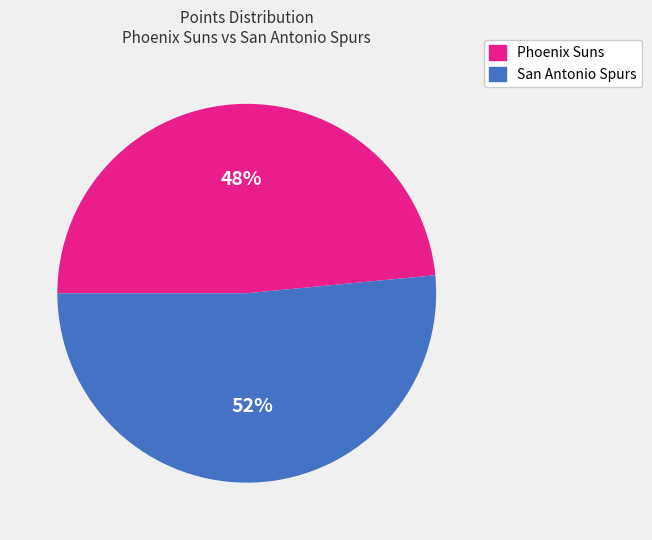

Is there any slice that represents more than half of the pie?

Yes